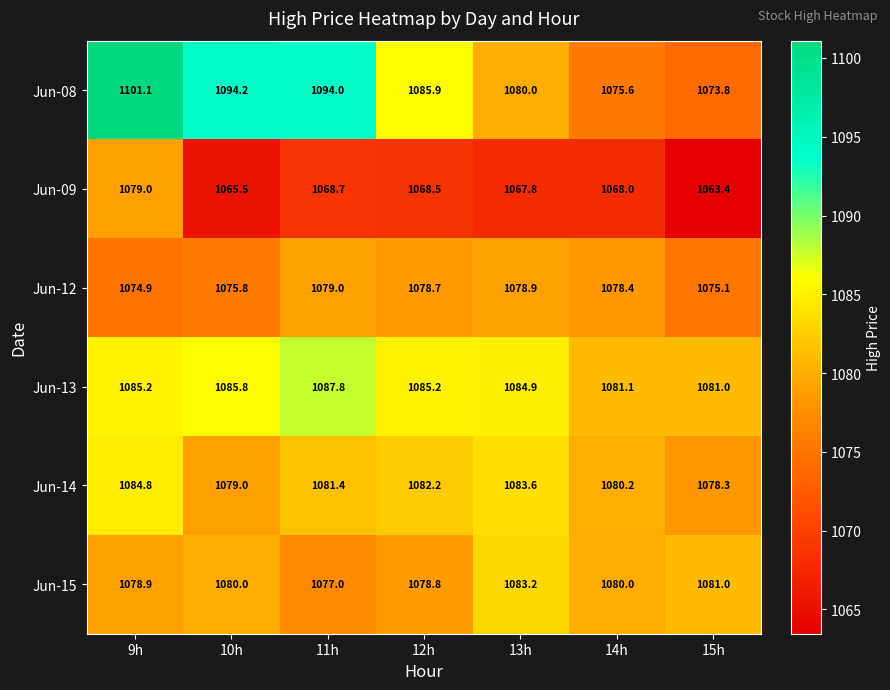

What is the average value of the Jun-14 series?

1081.4